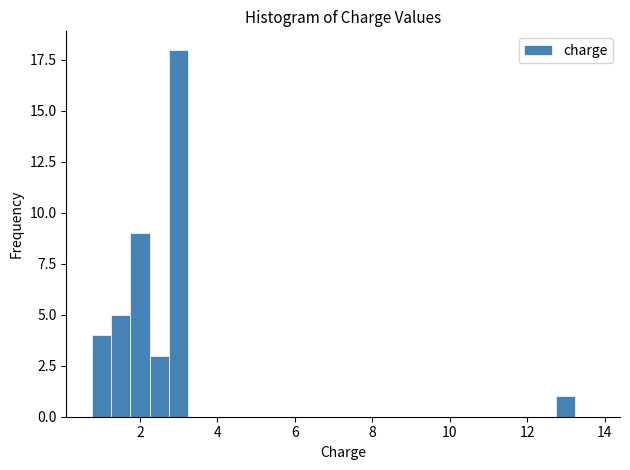

Around what value on the x-axis is the tallest bar? Give the approximate position of its centre, as read against the axis.

3.0